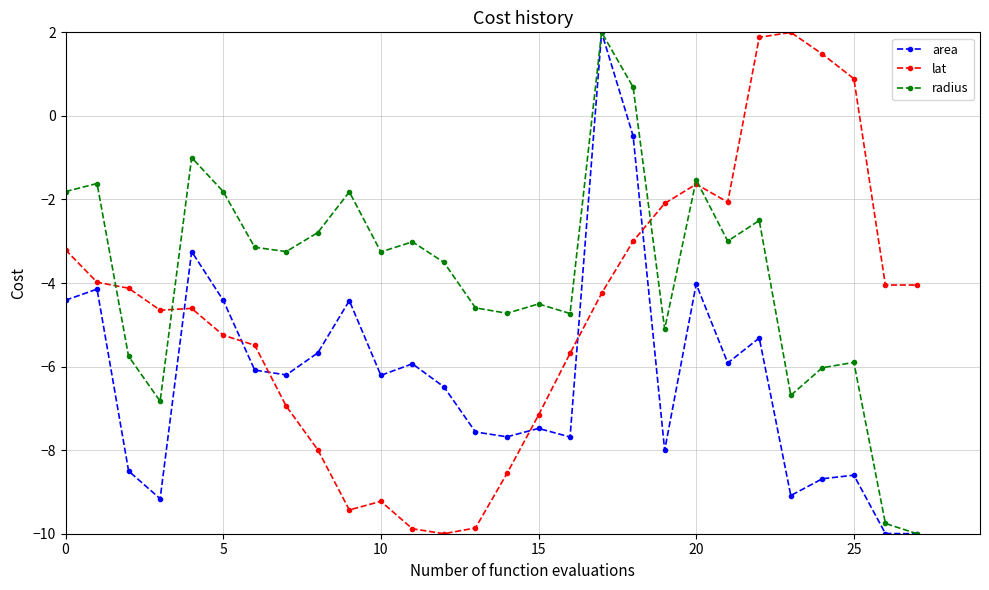

What is the value of the area point at the 23rd from the left?

-5.3